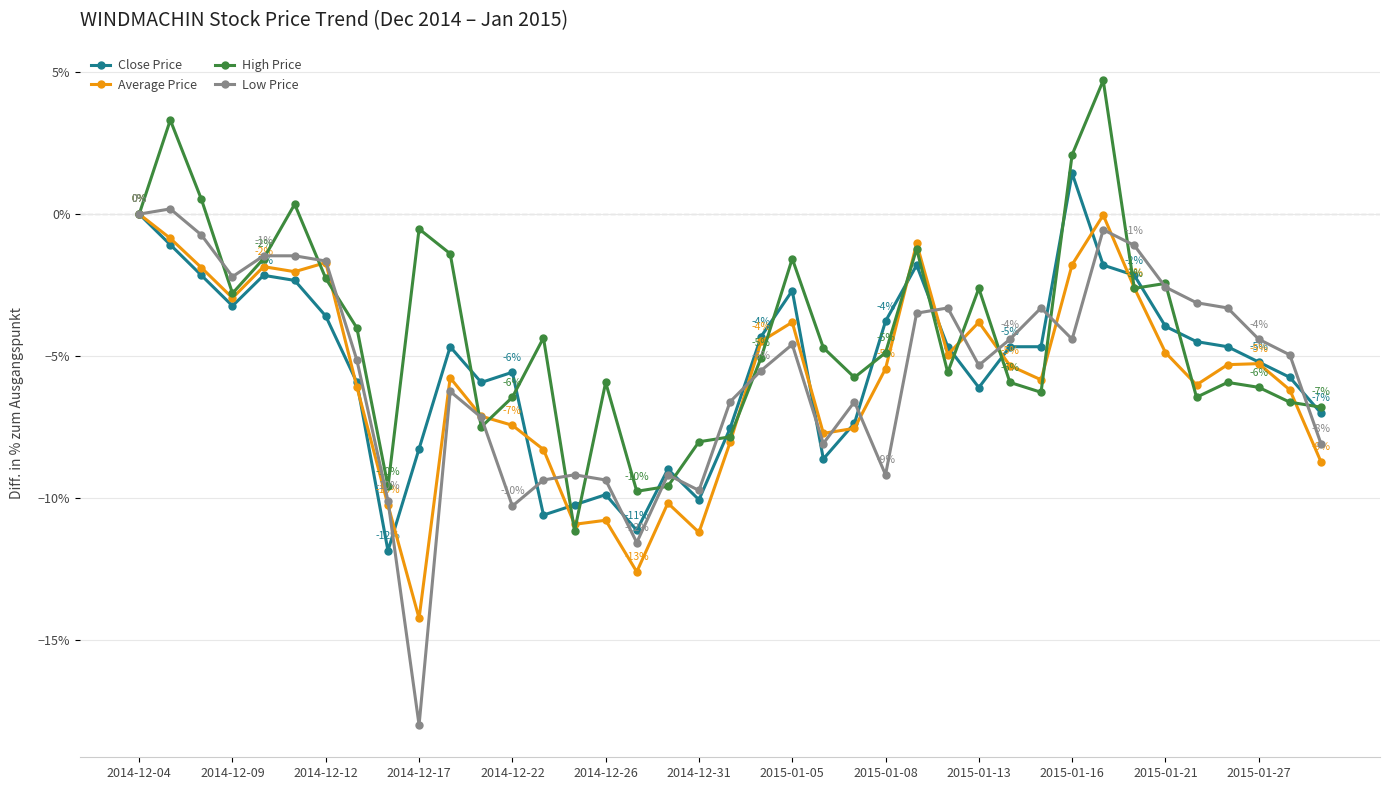

True or false: Close Price and High Price cross at least once.

True